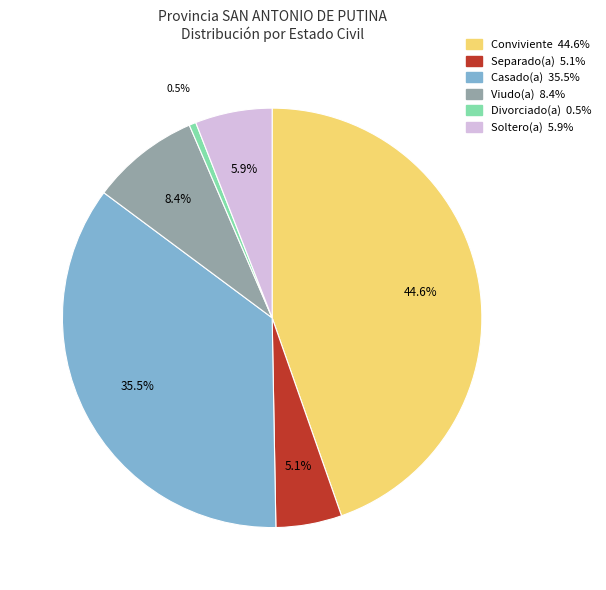

To the nearest percent, what is the combined percentage of Soltero(a) and Viudo(a)?

14%